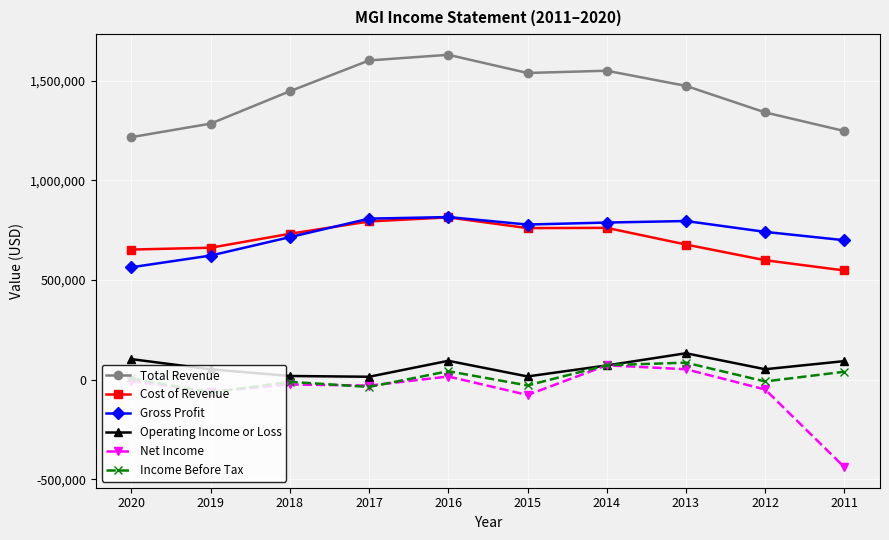

The value of Gross Profit at 2018 is 715400. True or false?

True